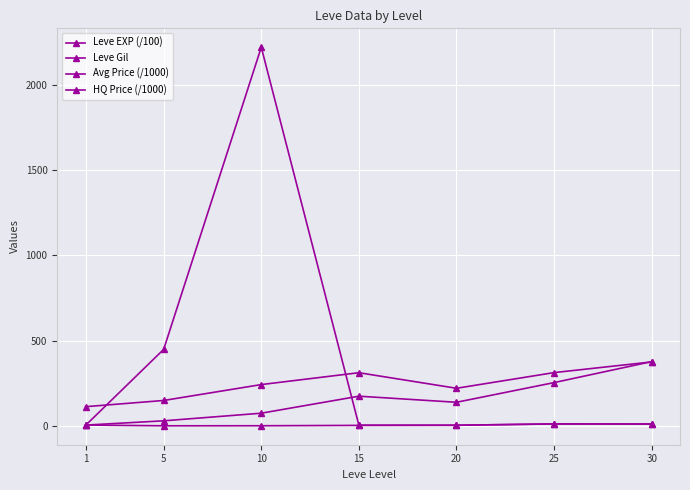

How many data points in Leve Gil are less than 242?

3